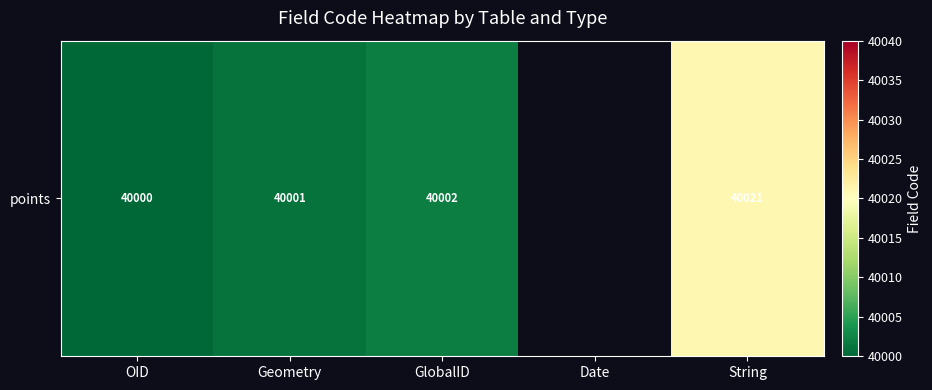

Approximately how many times larger is the value at String compared to Geometry?

1.0